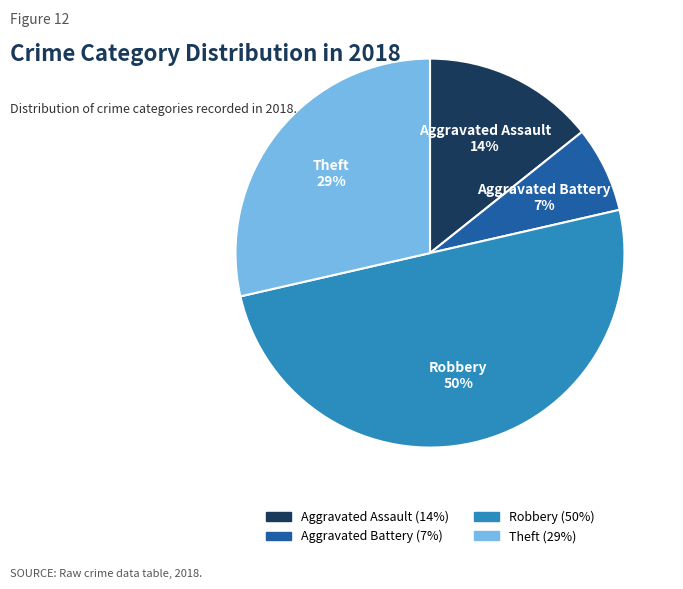

To the nearest percent, what is the difference between the largest and smallest slice percentages?

43%